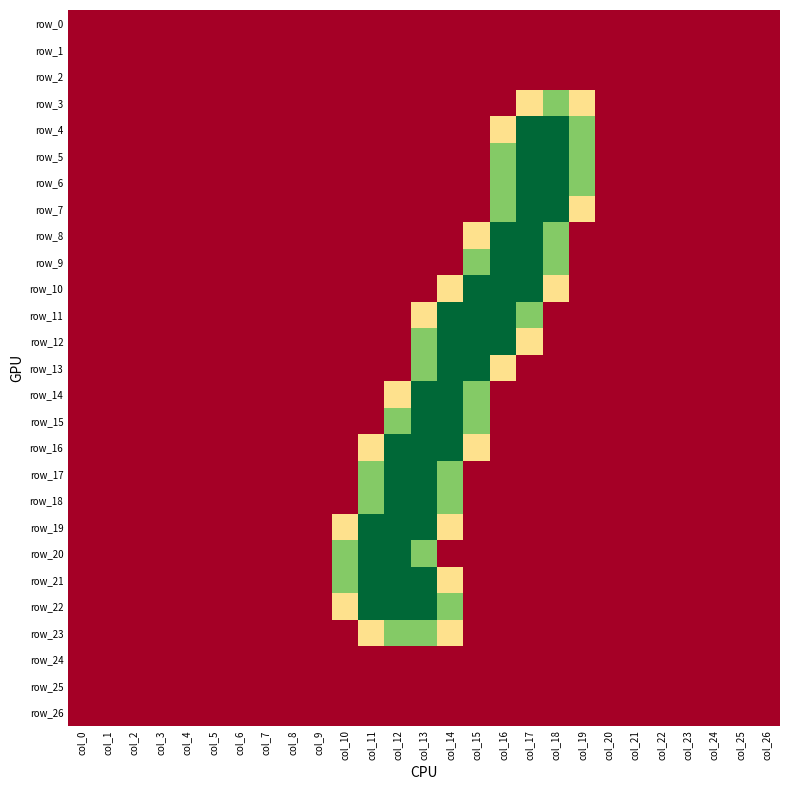

How many data points in row_4 are above 0?

4